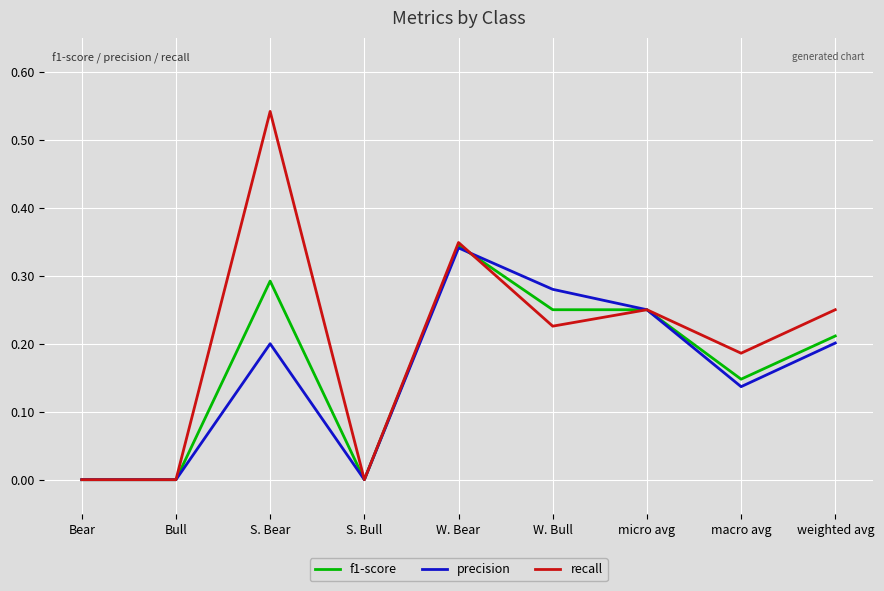

Which series has the largest total across all categories?

recall